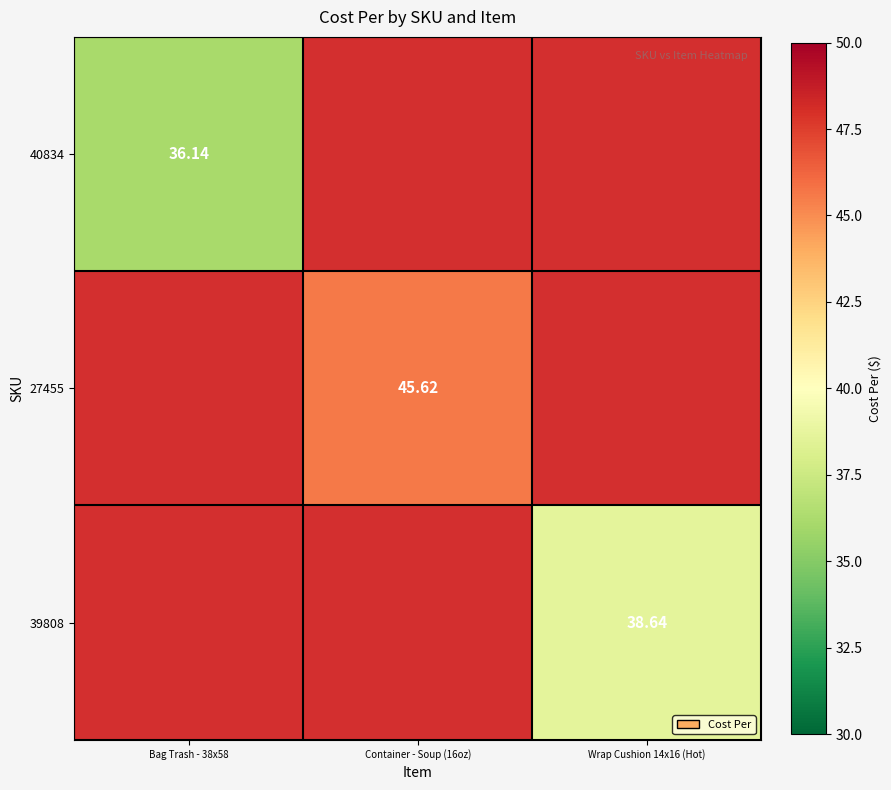

List the labels in order of 39808 value, largest first.

Bag Trash - 38x58, Container - Soup (16oz), Wrap Cushion 14x16 (Hot)